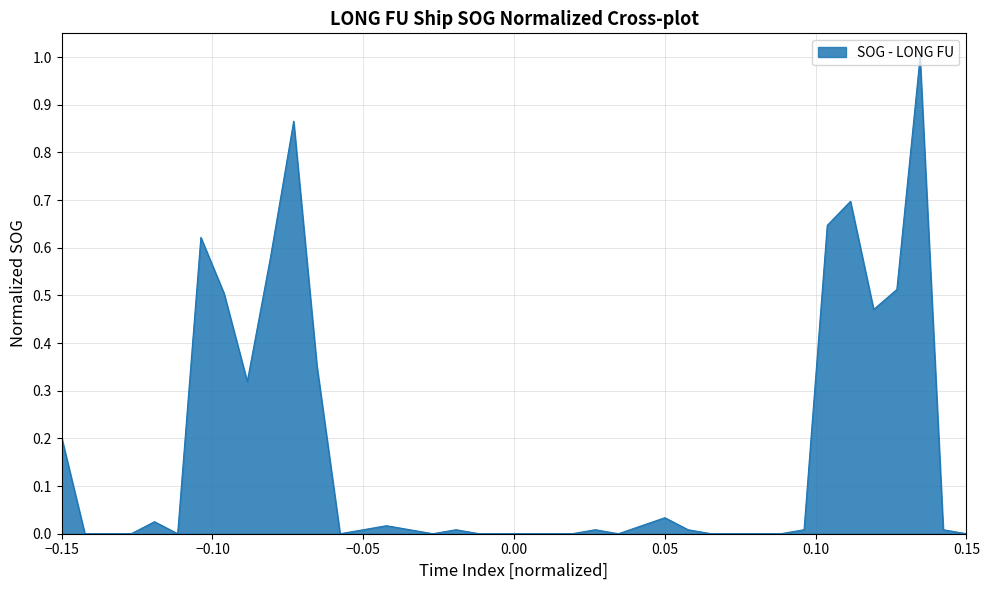

What is the maximum value shown in the chart?

1.0